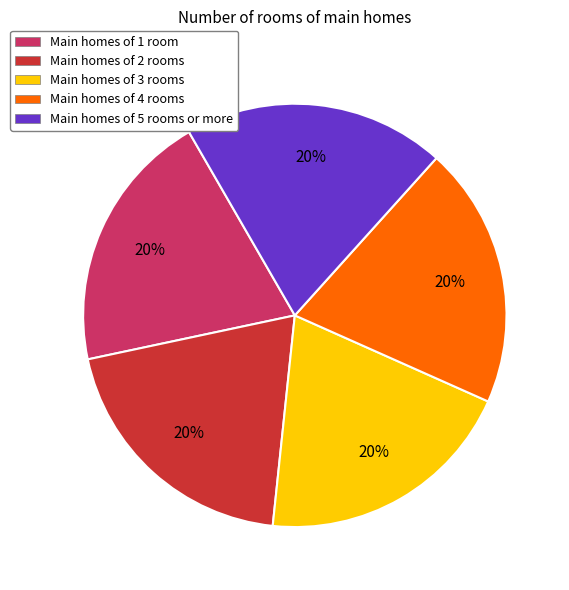

To the nearest percent, what is the average slice percentage?

20%